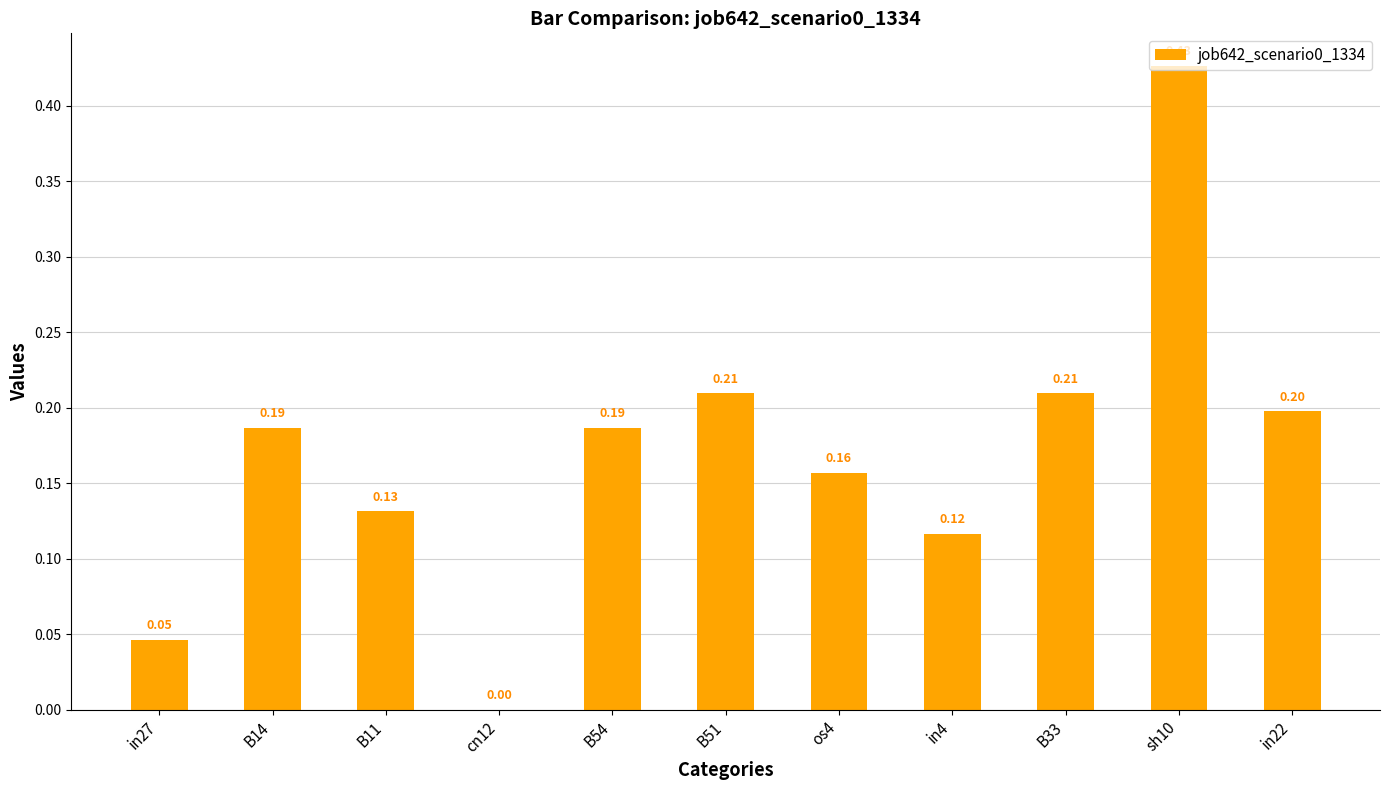

The value at cn12 is 0.0. True or false?

True